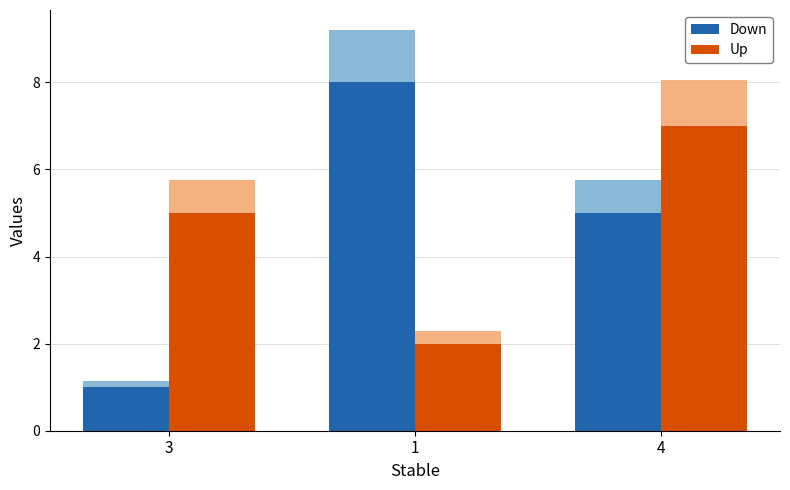

What is the difference between the maximum and minimum values in the Up series?

5